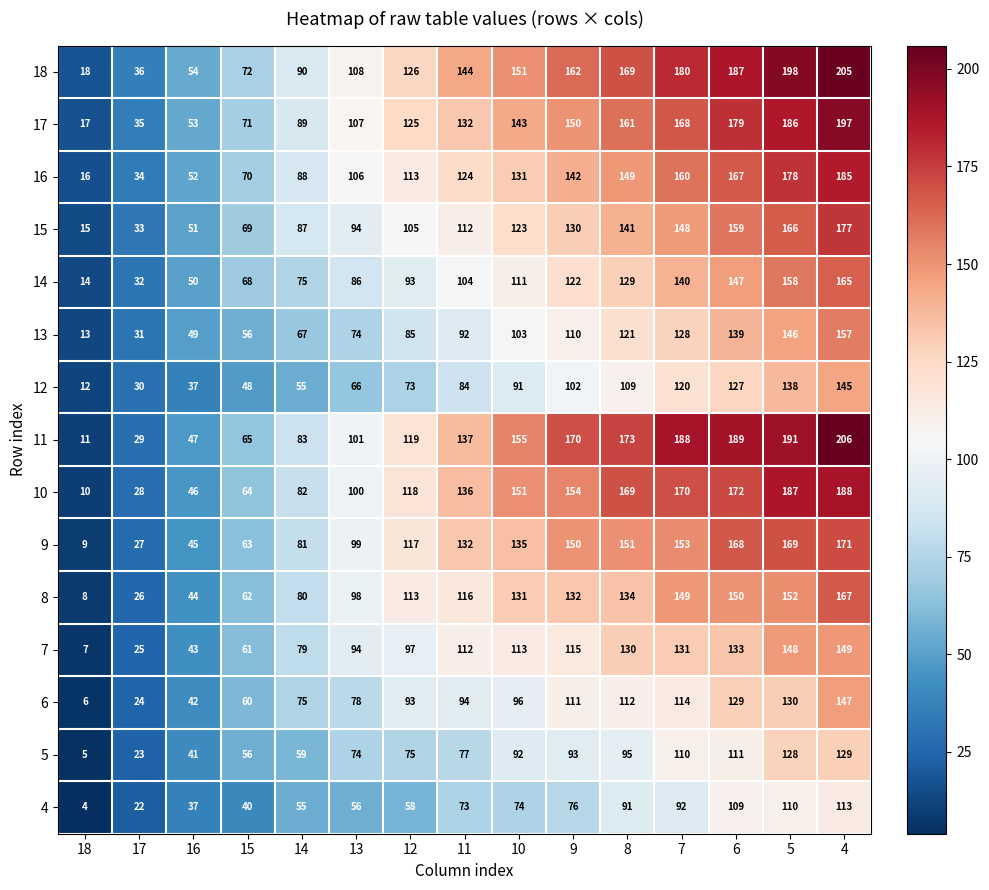

At which label is 14 closest to 89?

13